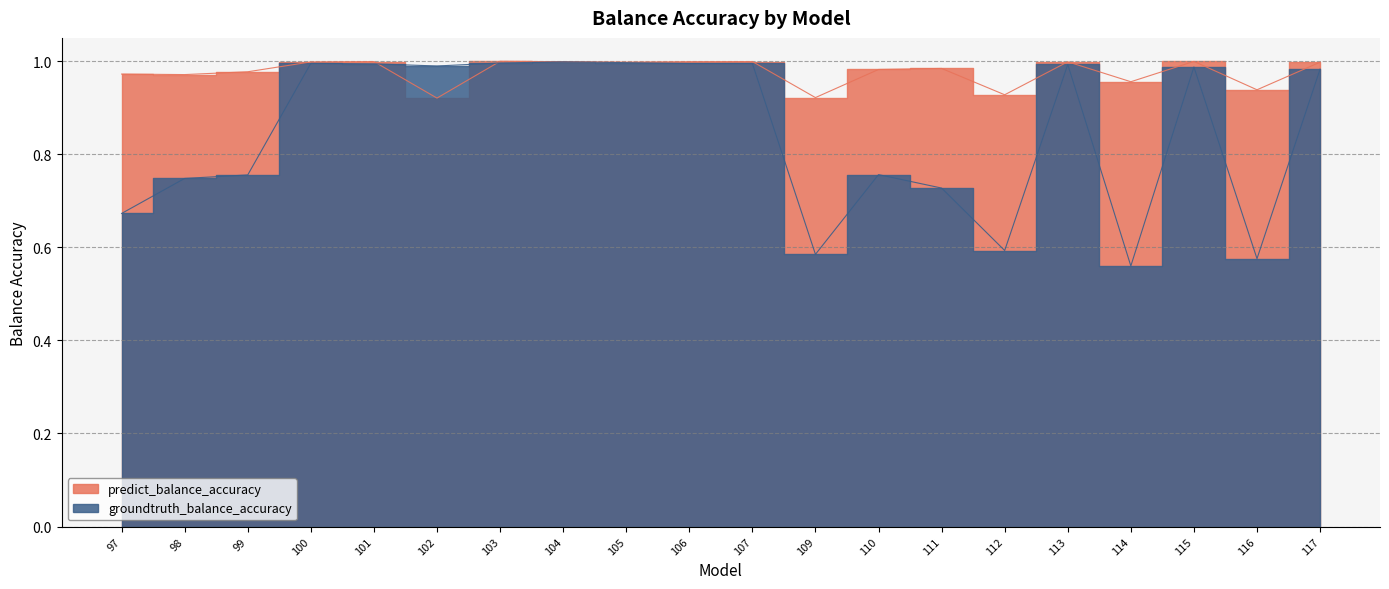

What is the difference between the highest and lowest values at 111?

0.3